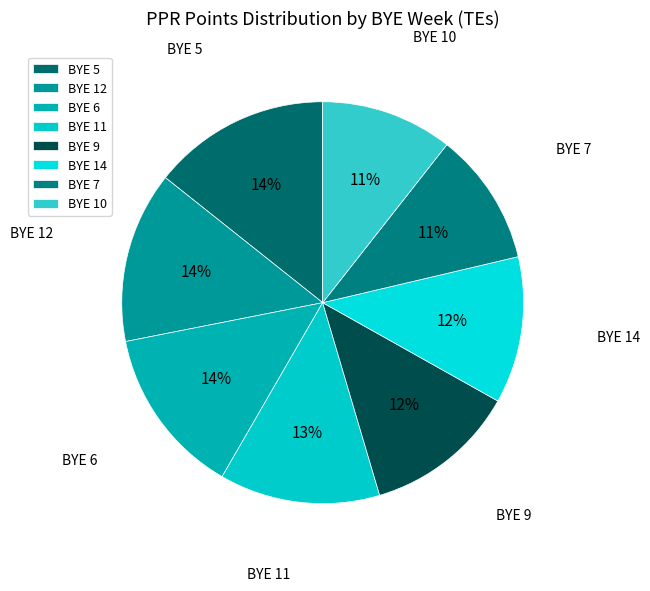

How many segments does this pie chart have?

8